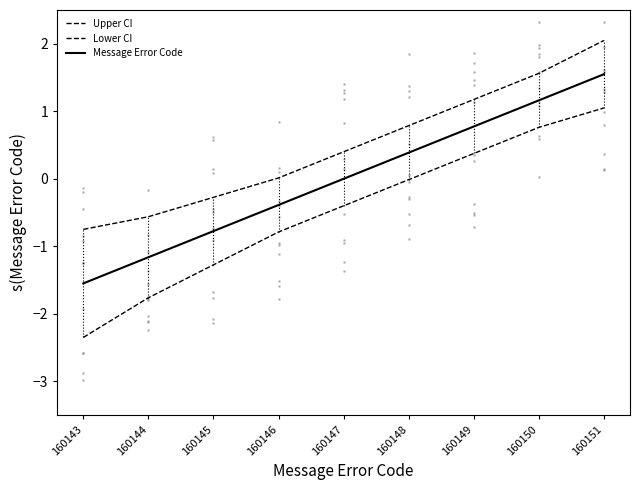

Does the chart have visible grid lines?

No